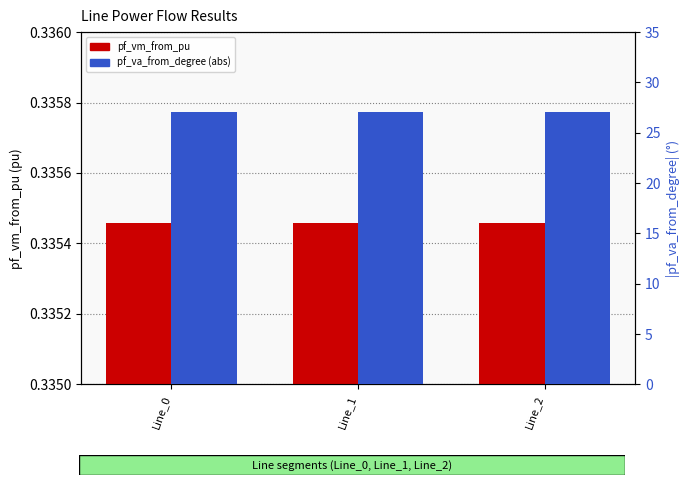

What is the value of the pf_va_from_degree (abs) bar at the 3rd from the left?

27.0